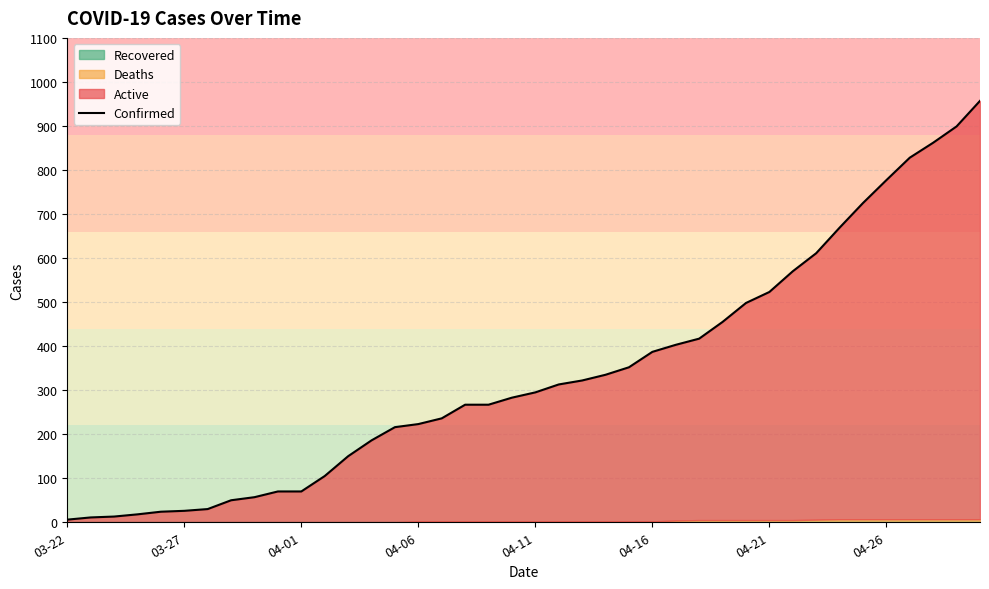

Between 04-21 and 34, which is larger?

34